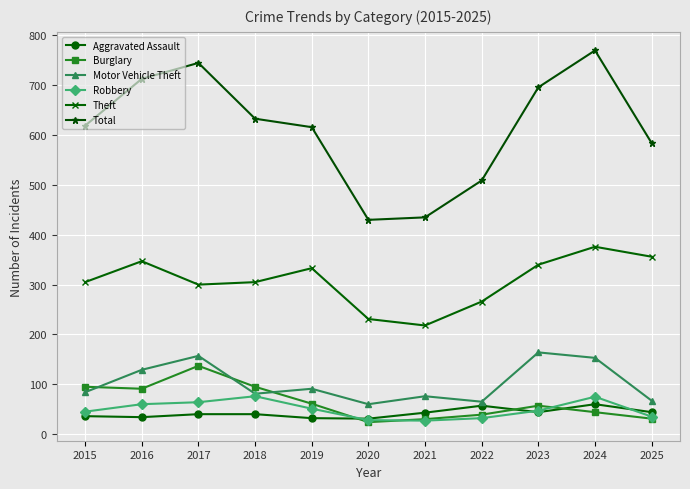

True or false: Theft has a value of 88 at 2022.

False